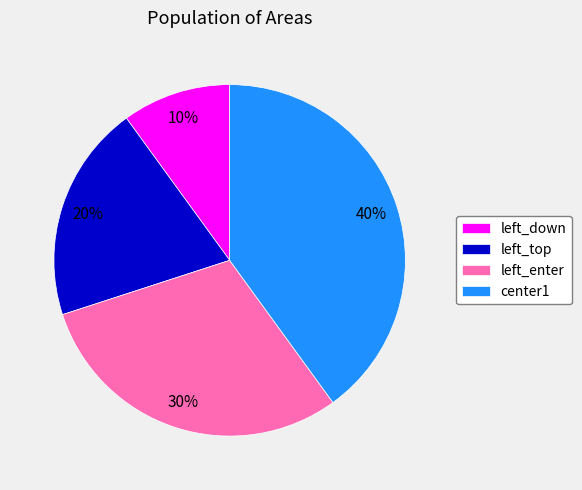

To the nearest percent, what is the difference between the left_top and left_enter slice percentages?

10%